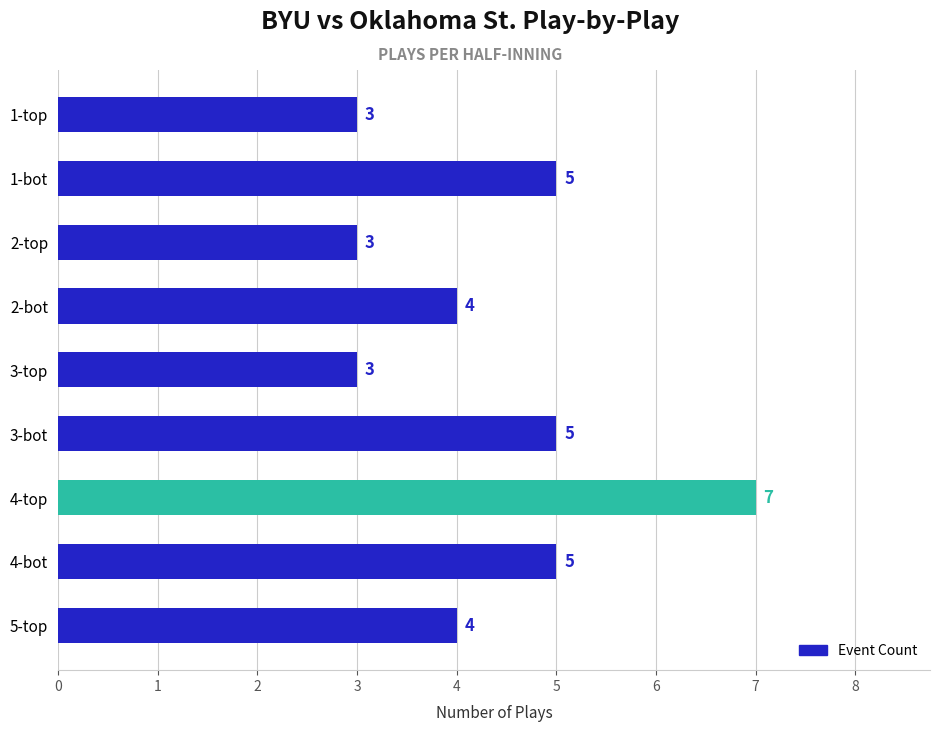

What is the average value?

4